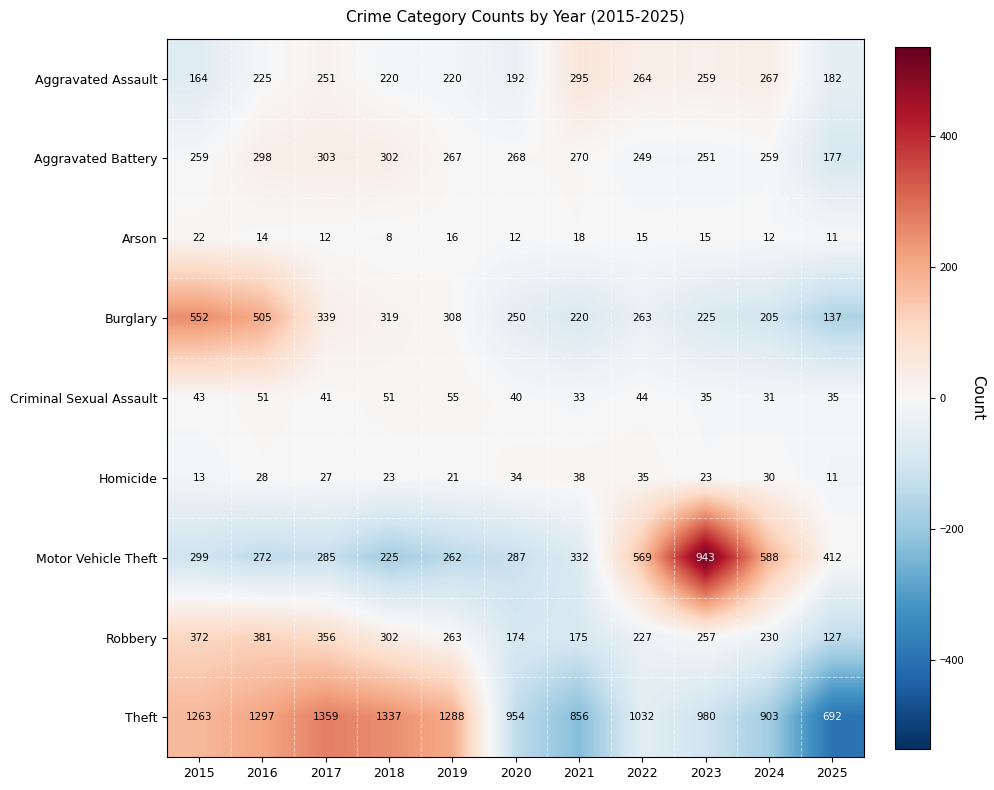

At how many categories does at least one series exceed 247?

11